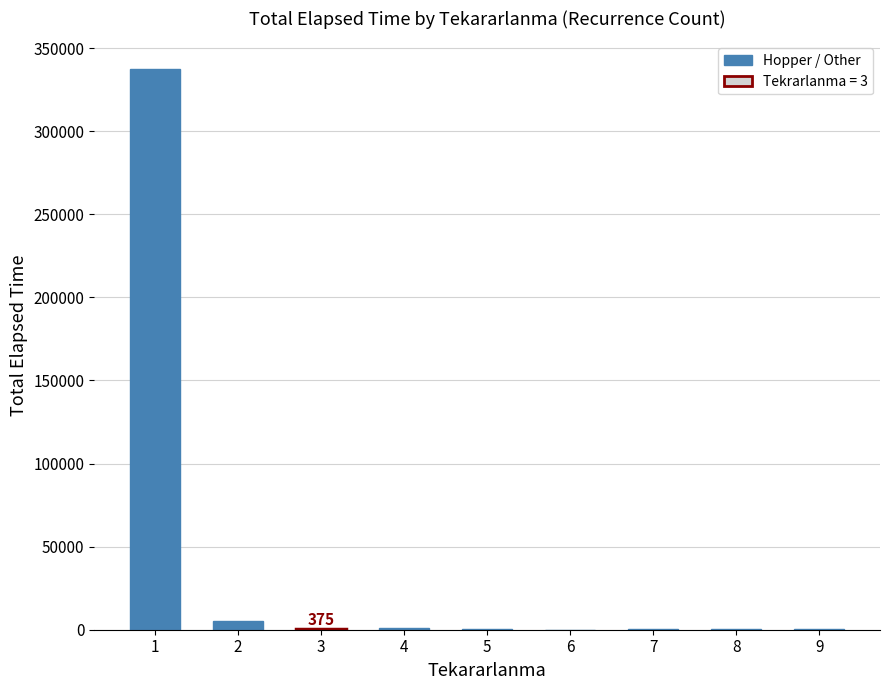

What is the greatest value displayed?

337242